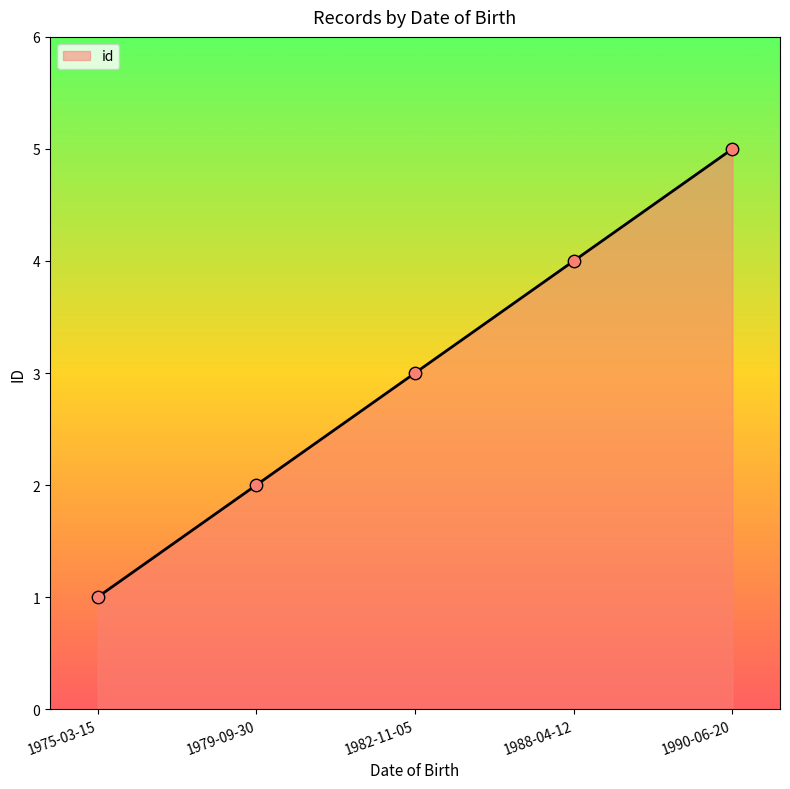

What is the change in value from 1982-11-05 to 1988-04-12?

+1